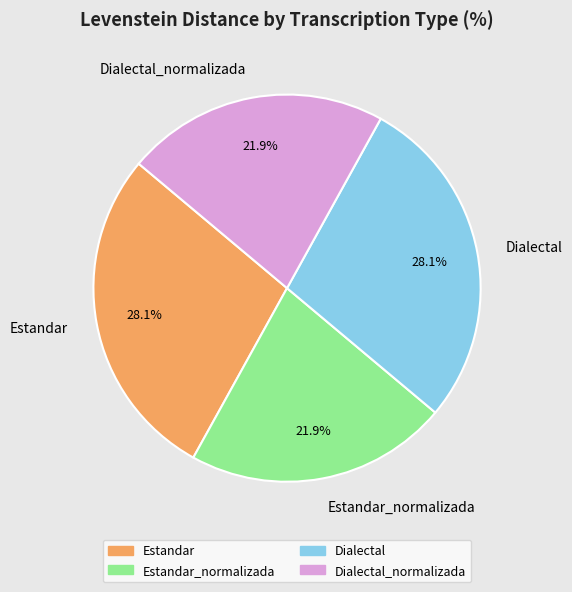

Does Estandar_normalizada account for over 50% of the chart?

No